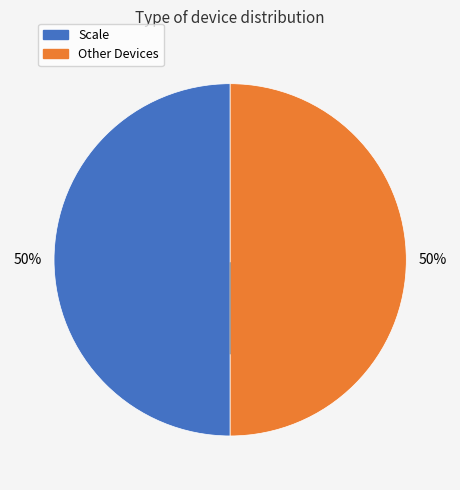

To the nearest percent, what is the average slice percentage?

50%